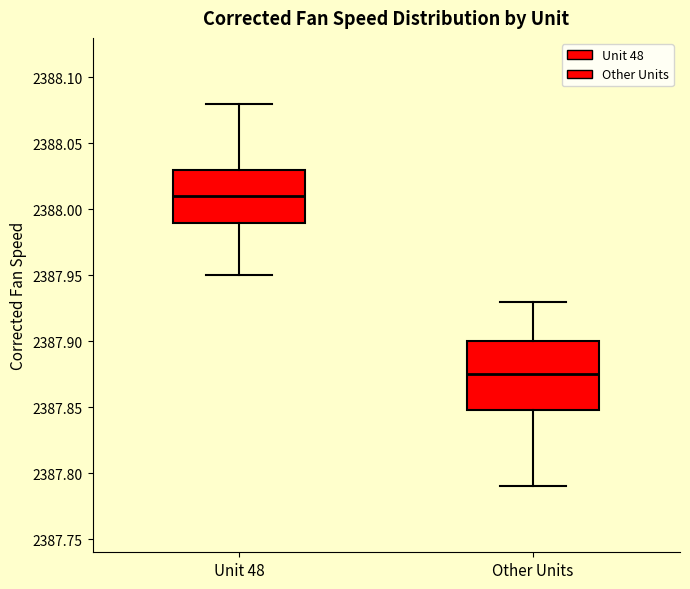

Comparing the boxes themselves (not the whiskers), which one is the tallest?

Other Units